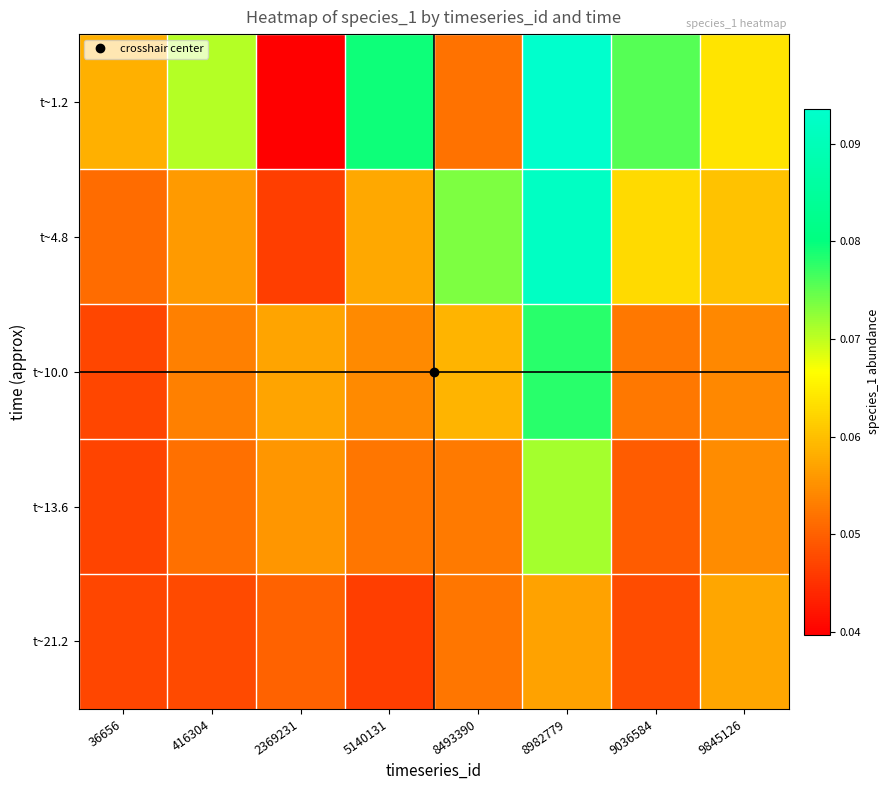

Which series has the largest total across all categories?

t~1.2